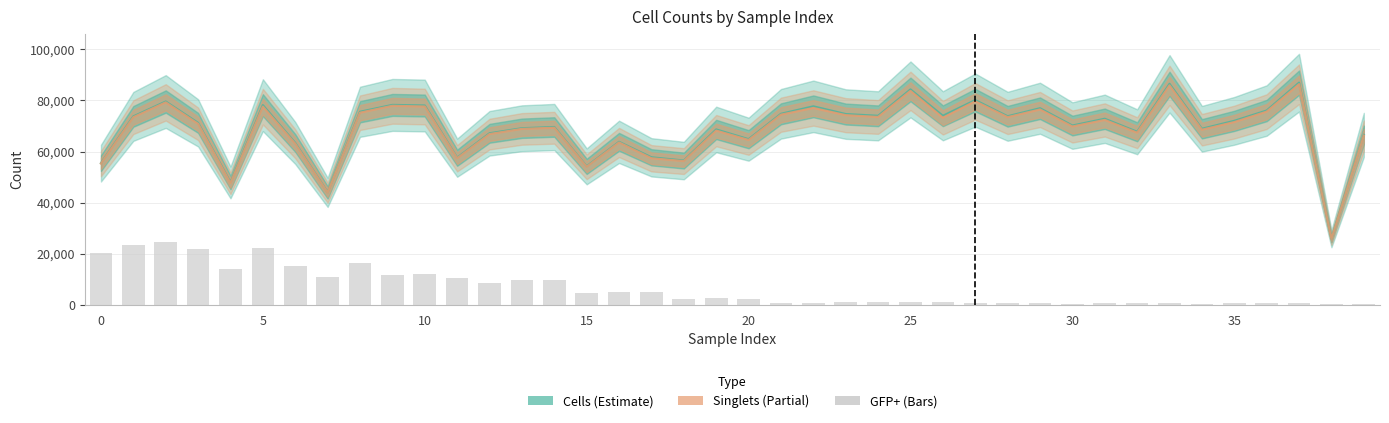

What are all the series names shown in the legend?

Cells, Singlets, GFP+